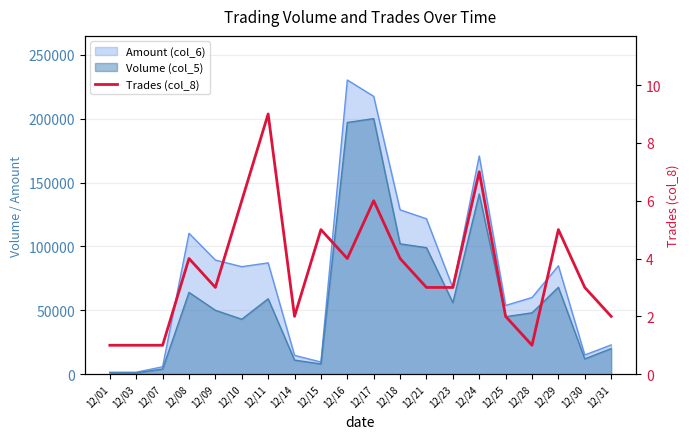

The value at 12/16 is 4. True or false?

True